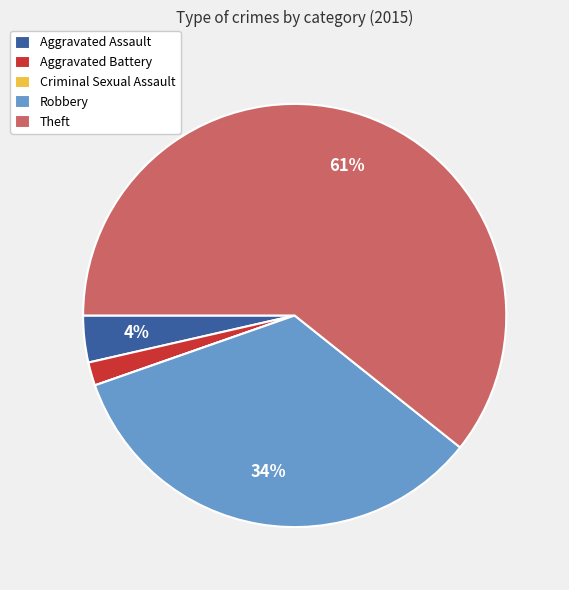

Approximately how many times larger is the value at Theft compared to Robbery?

1.8